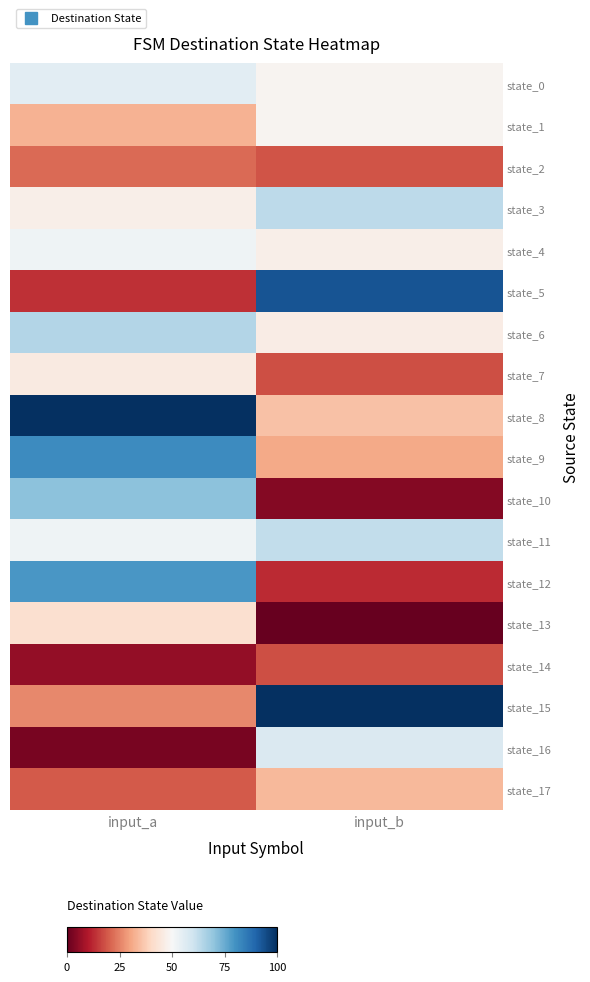

List the series in order of their peak value, highest first.

state_8, state_15, state_5, state_9, state_12, state_10, state_6, state_3, state_11, state_16, state_0, state_4, state_1, state_7, state_13, state_17, state_2, state_14